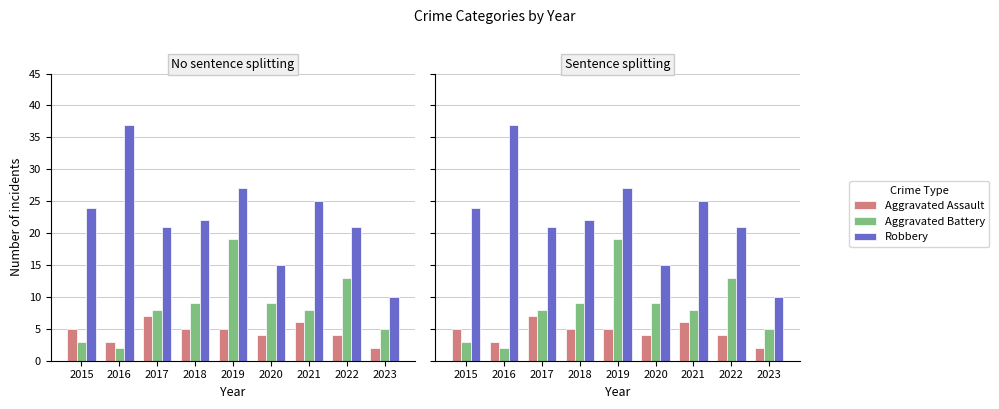

True or false: Robbery has a value of 17 at 2023.

False